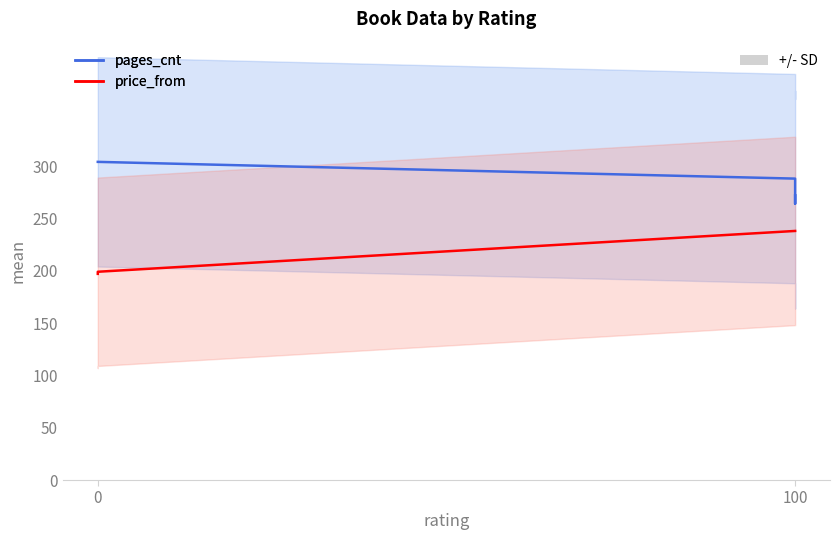

True or false: pages_cnt and price_from cross at least once.

False